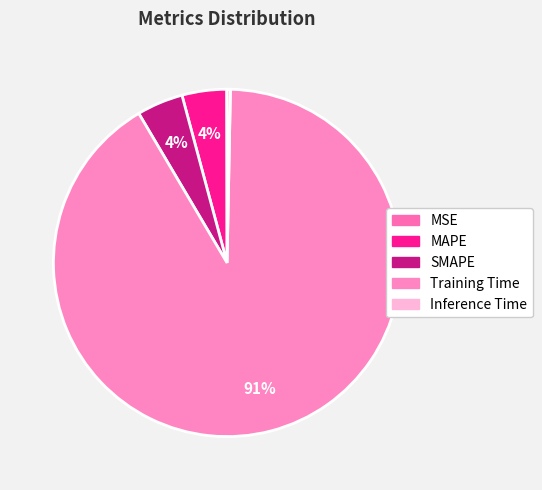

Rank the categories by value from lowest to highest.

MSE, Inference Time, MAPE, SMAPE, Training Time